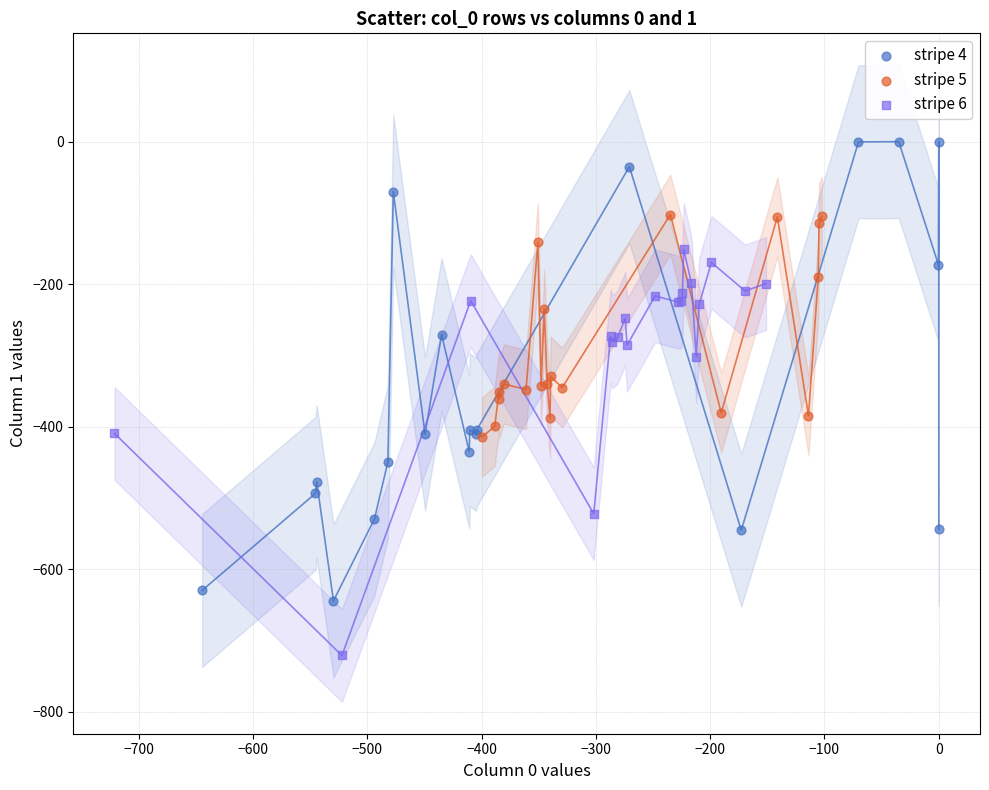

Which series reaches the minimum Y coordinate?

stripe 6